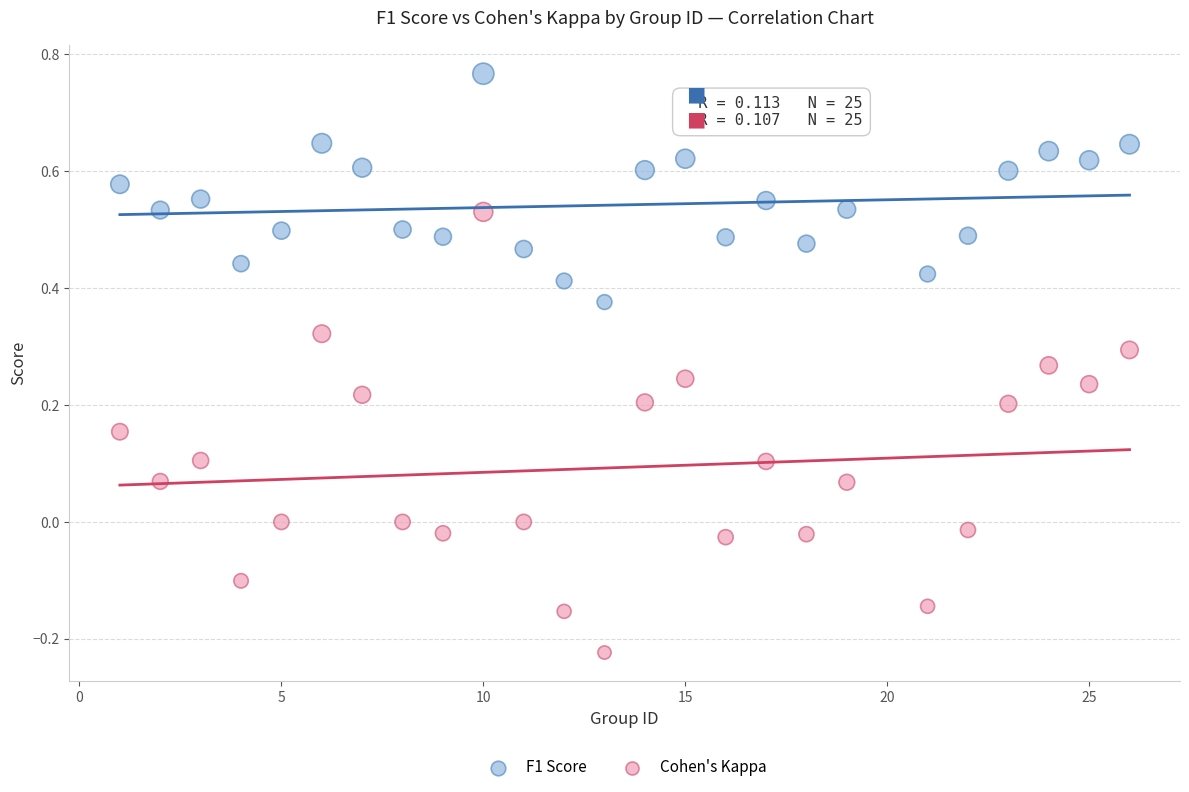

Which series reaches the minimum Y coordinate?

Cohen's Kappa